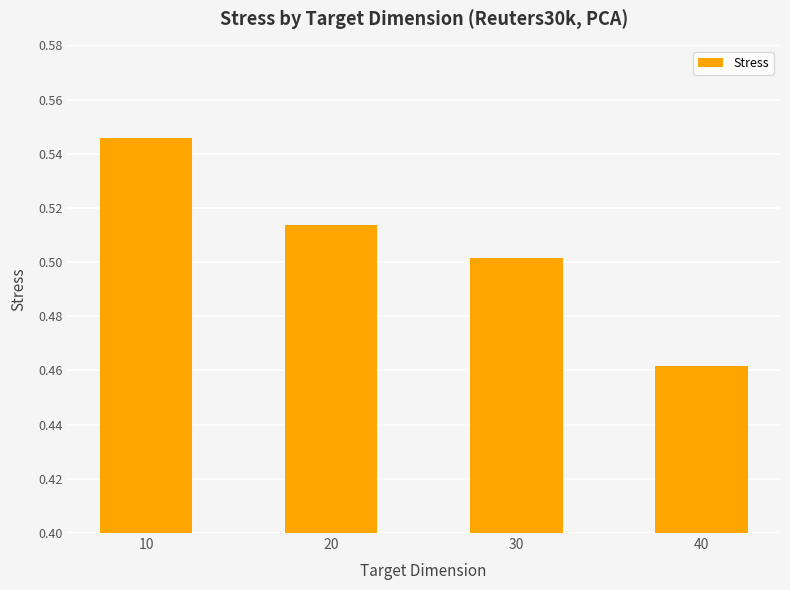

The chart shows a value of 0.5 at 20. True or false?

True